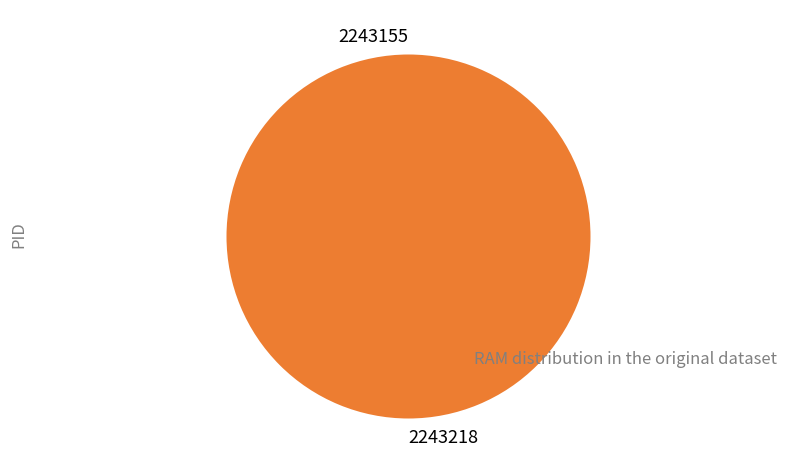

Is it true that 2243155 is 13% of the pie?

False